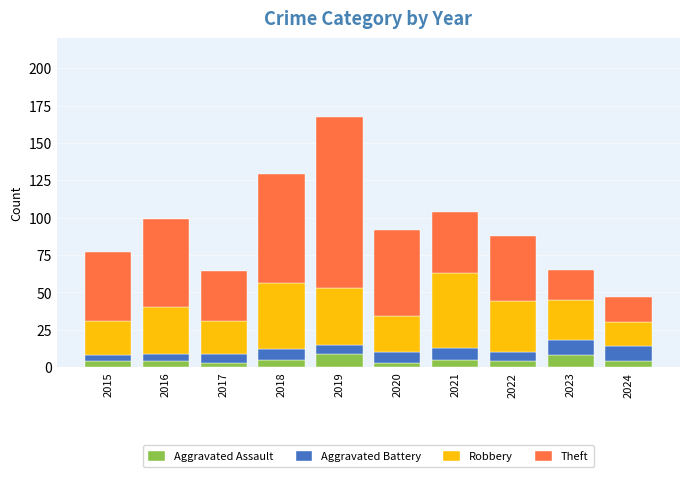

Is it true that Aggravated Assault equals 5 at 2021?

True